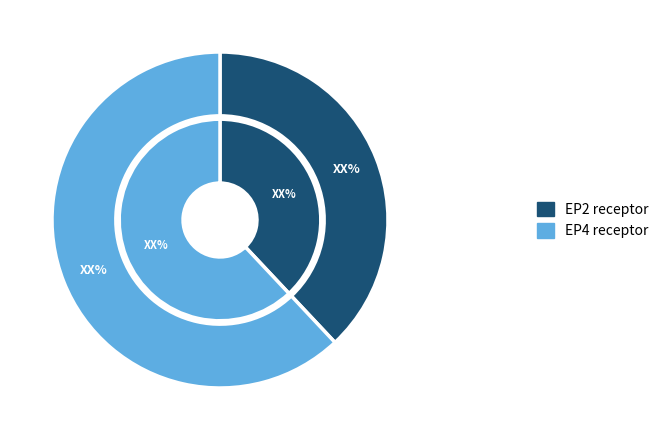

Which slice is the largest?

EP4 receptor